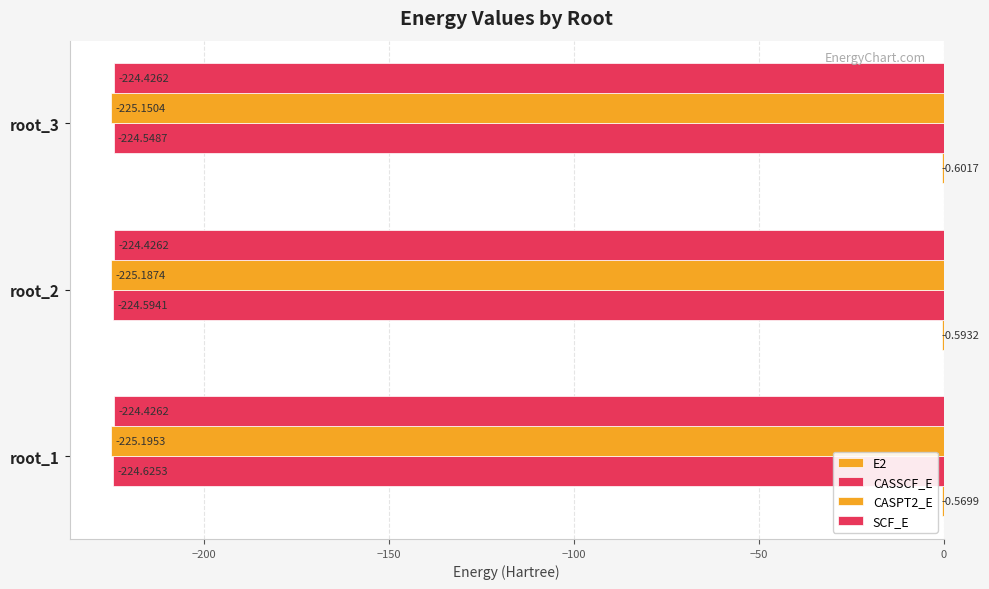

How many categories are shown in the chart?

3